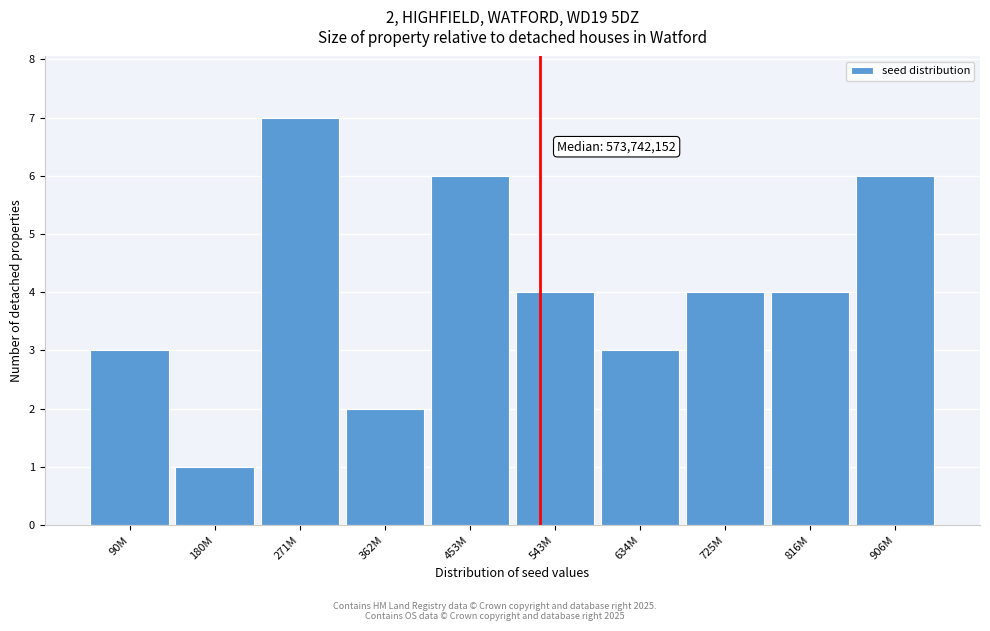

Reading left to right, list all the values displayed in this chart.

3	1	7	2	6	4	3	4	4	6